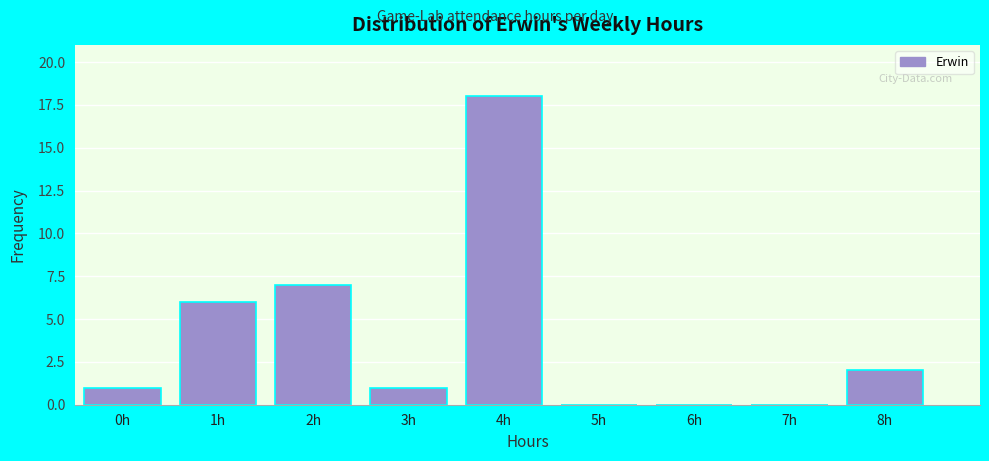

Reading left to right, extract all data points from this chart.

0h=1	1h=6	2h=7	3h=1	4h=18	5h=0	6h=0	7h=0	8h=2